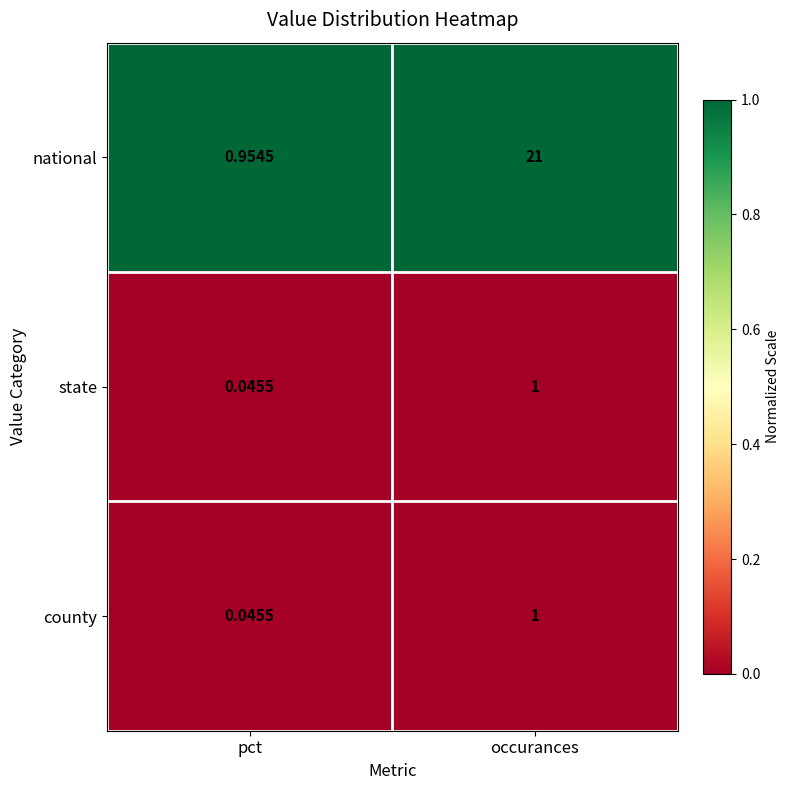

At which label is state closest to 0?

pct